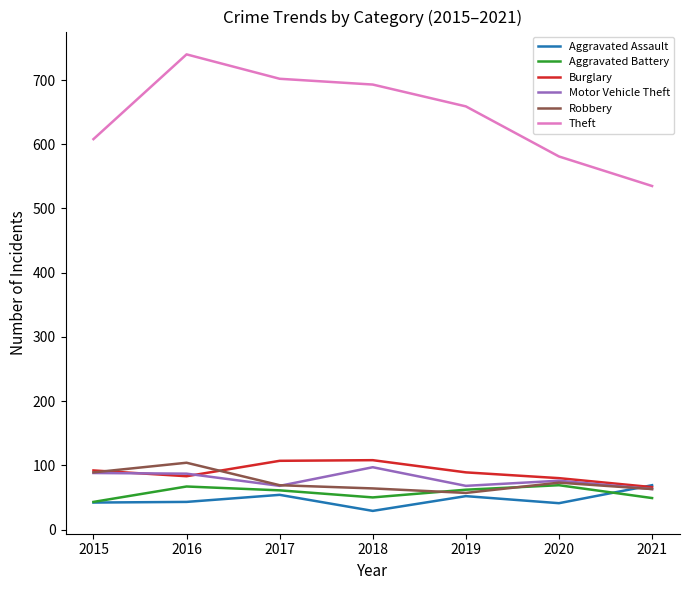

True or false: Robbery has a value of 91 at 2021.

False